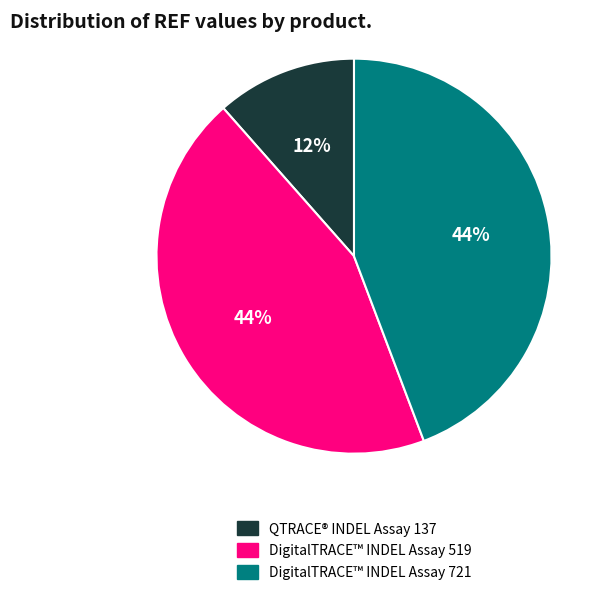

To the nearest percent, what is the combined percentage of DigitalTRACE™ INDEL Assay 519 and DigitalTRACE™ INDEL Assay 721?

88%